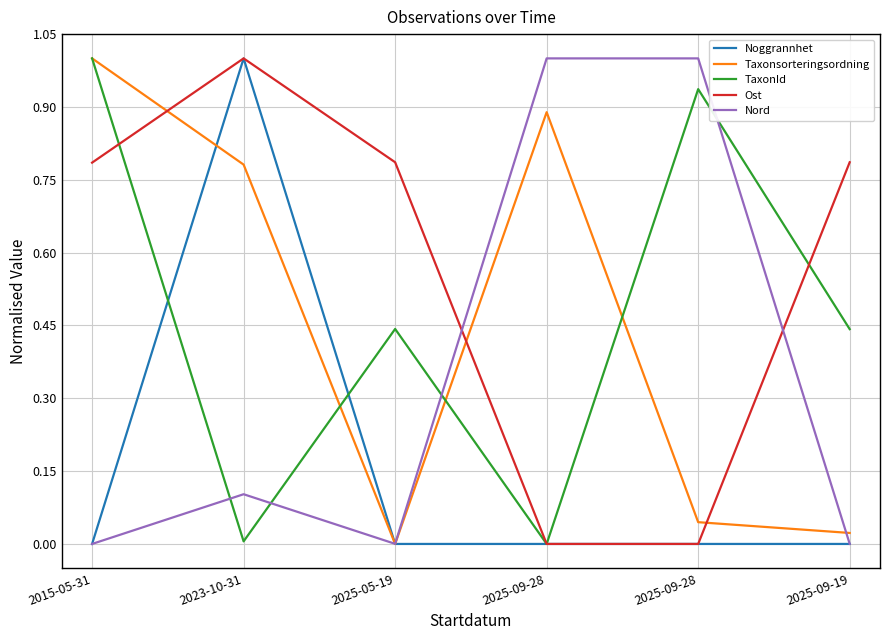

What is the average value of the TaxonId series?

0.5